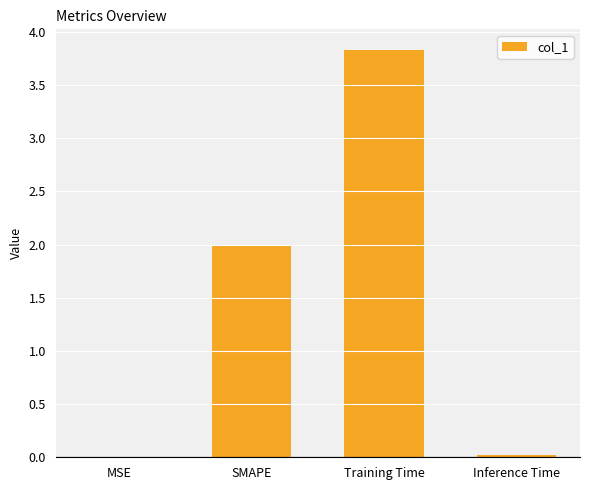

What is the approximate value at Training Time?

3.8